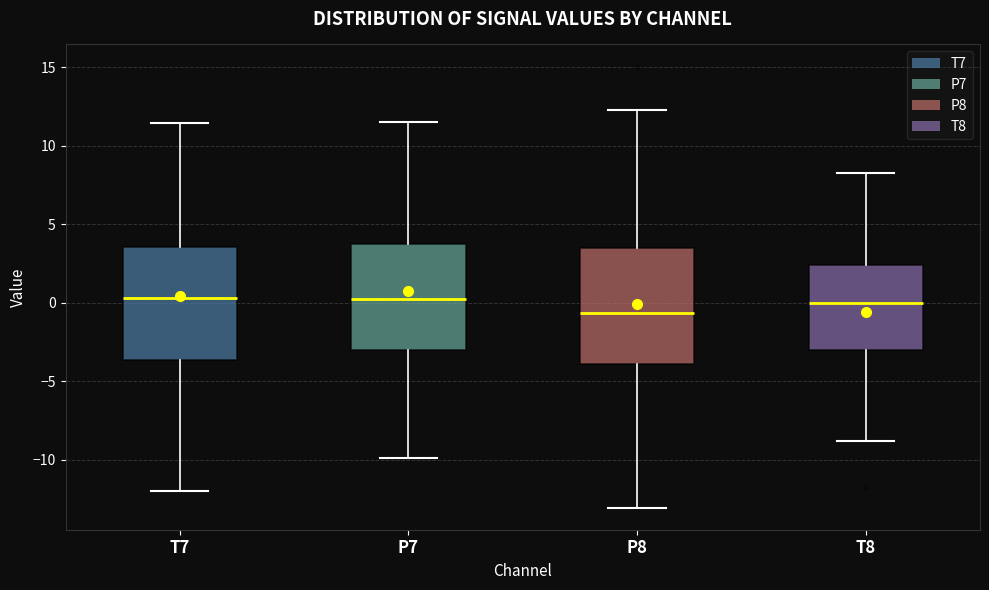

Where is the lower edge of the box for P8 on the y-axis? The values are not printed on the chart, so give them approximately, as read against the axis.

-4.0